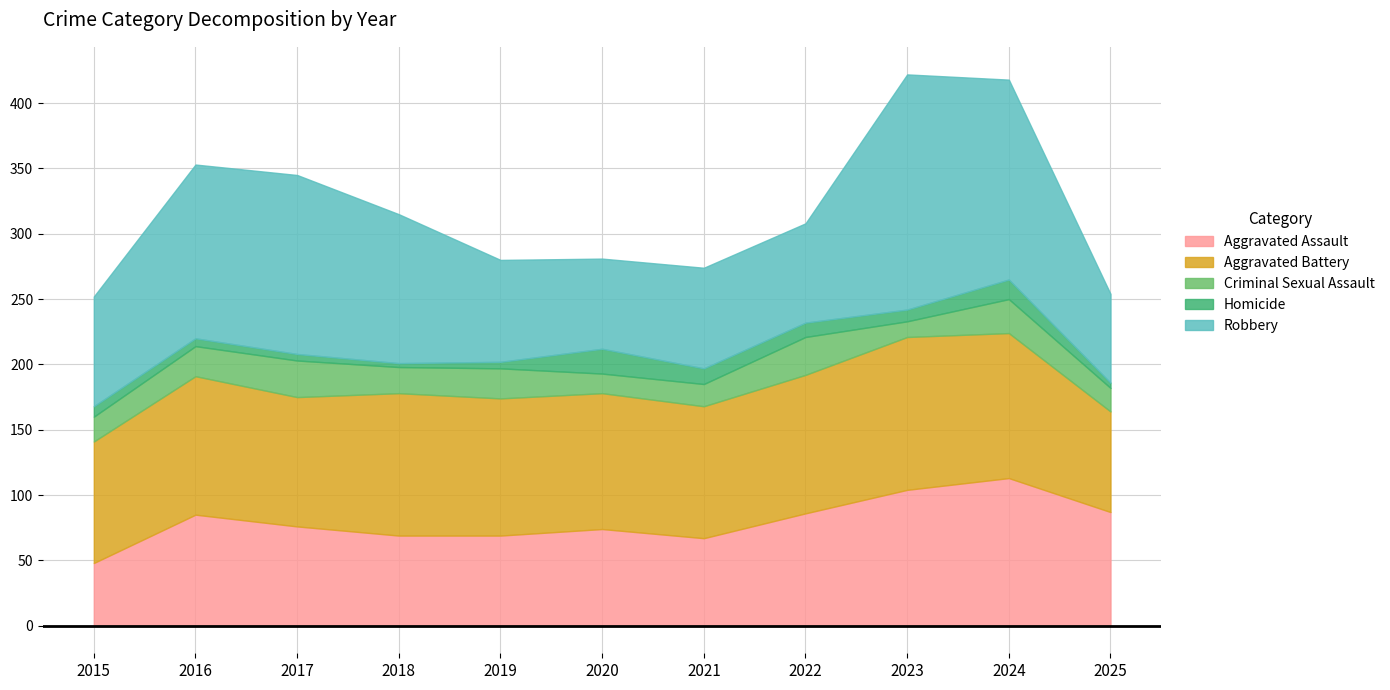

Rank the categories by Robbery value from lowest to highest.

2025, 2020, 2022, 2021, 2019, 2015, 2018, 2016, 2017, 2024, 2023